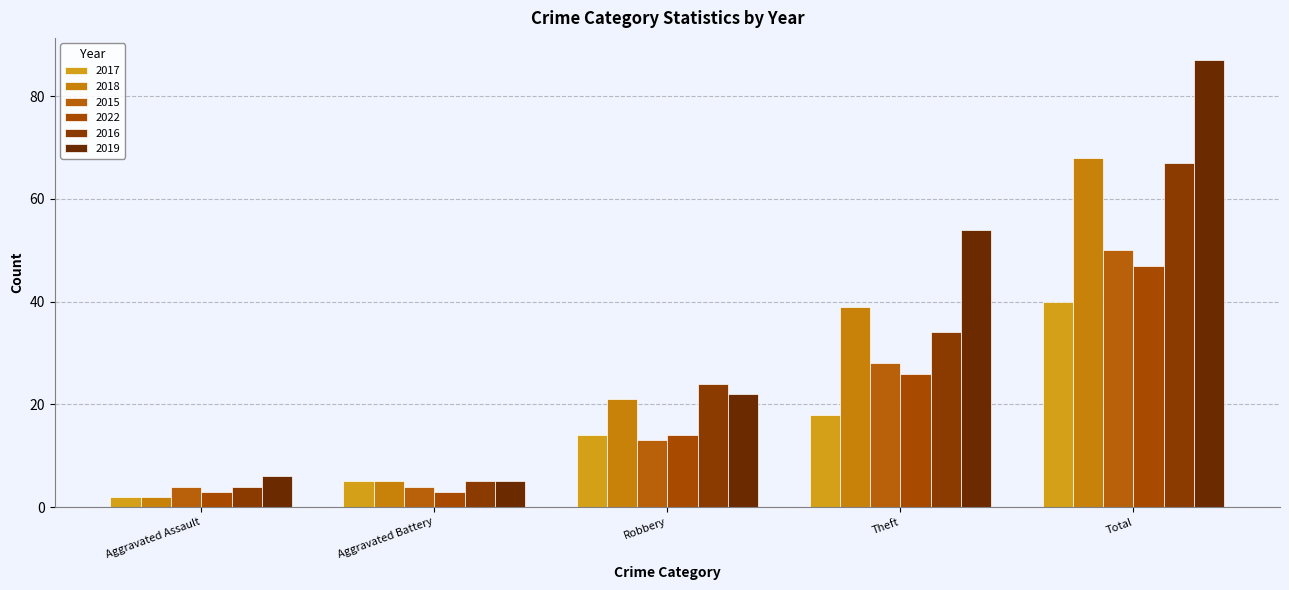

Rank the categories by 2019 value from highest to lowest.

Total, Theft, Robbery, Aggravated Assault, Aggravated Battery